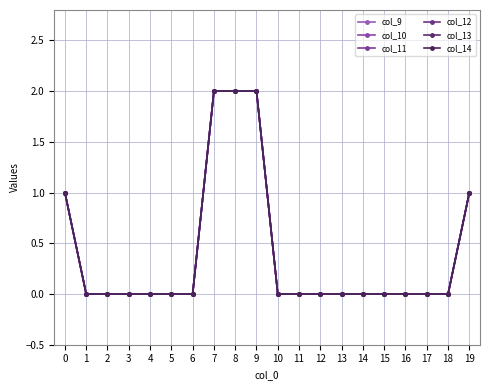

Is the value of col_13 at 15 greater than the value of col_11 at 11?

No